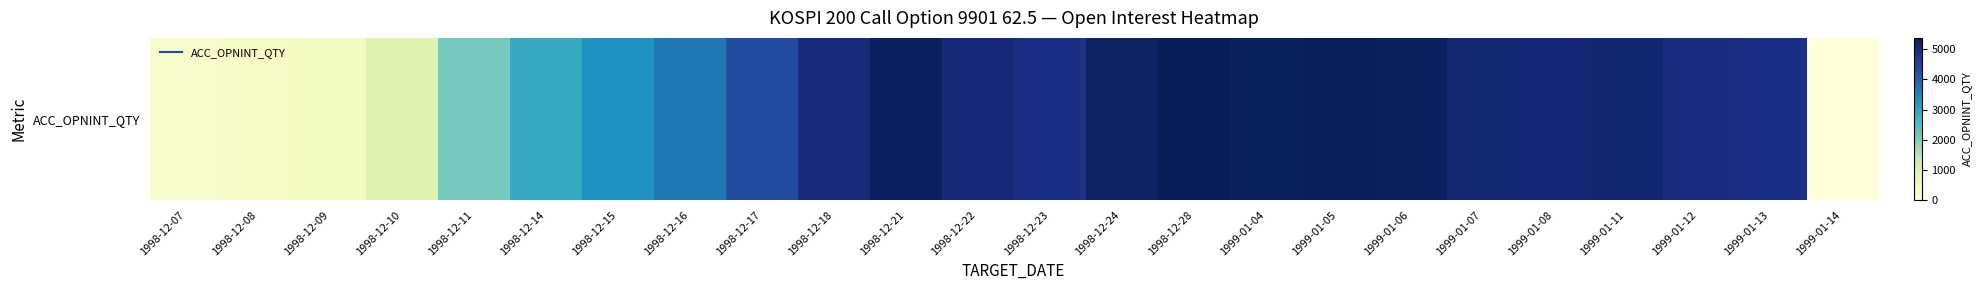

Reading left to right, what are all the values shown in this chart?

237	324	428	885	2132	2884	3297	3678	4317	4965	5253	5032	4868	5224	5374	5311	5338	5277	5072	5043	5087	4899	4855	0